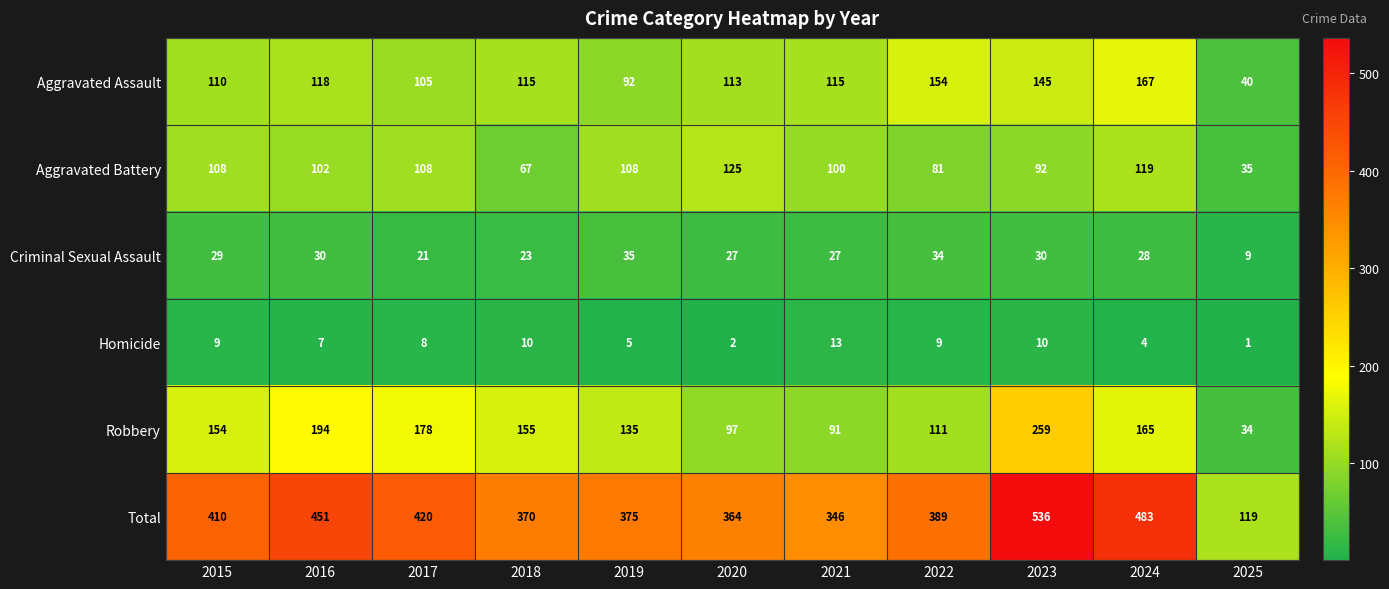

What is the difference between the highest and lowest values at 2017?

412